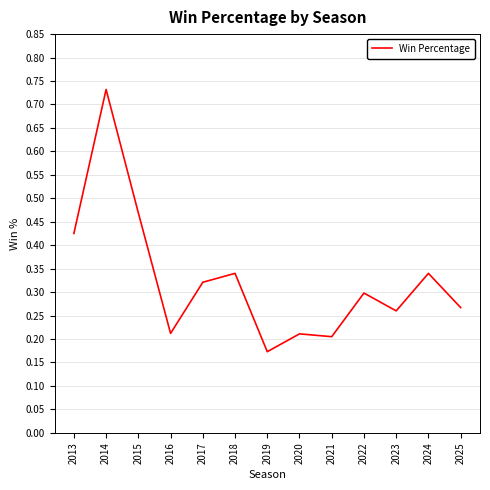

At which category does the chart reach its peak across all series?

2014